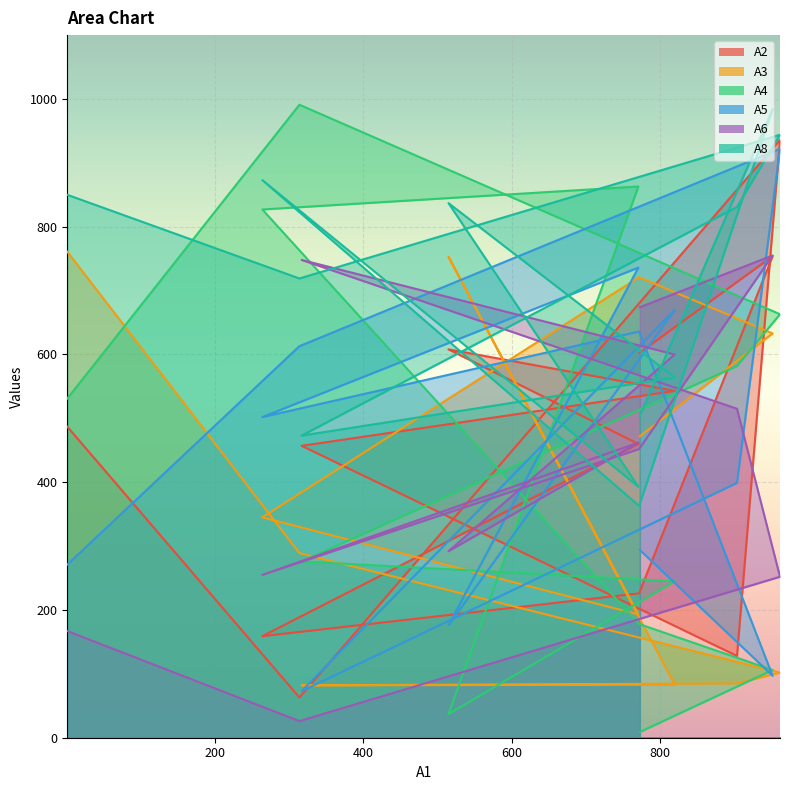

At which label does A8 reach its peak?

952